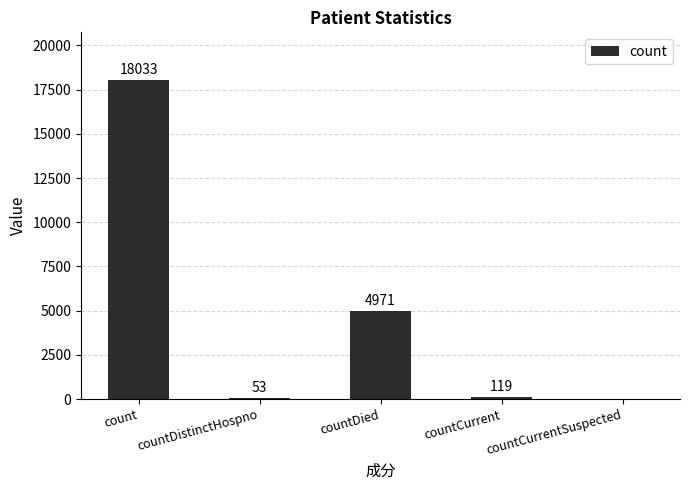

The value at countCurrentSuspected is -10721. True or false?

False